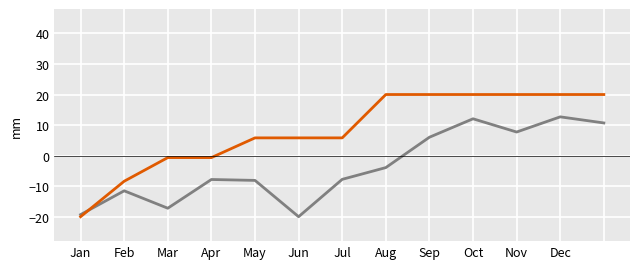

What is the minimum value shown in the chart?

-20.0